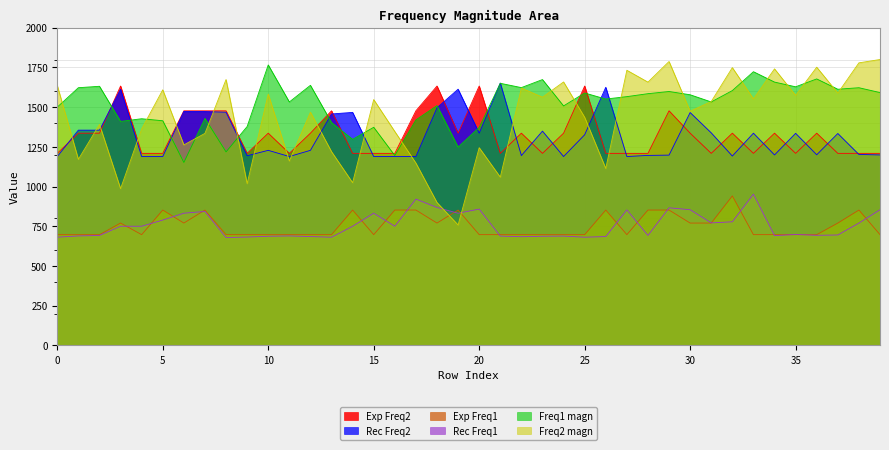

Where is Freq1 magn nearest to the value 1458?

7